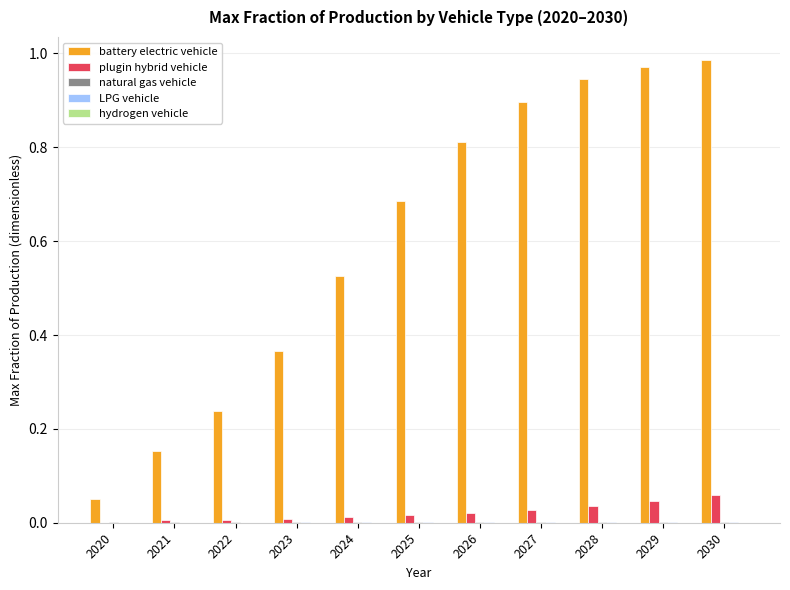

True or false: plugin hybrid vehicle has a value of 0.0 at 2025.

True